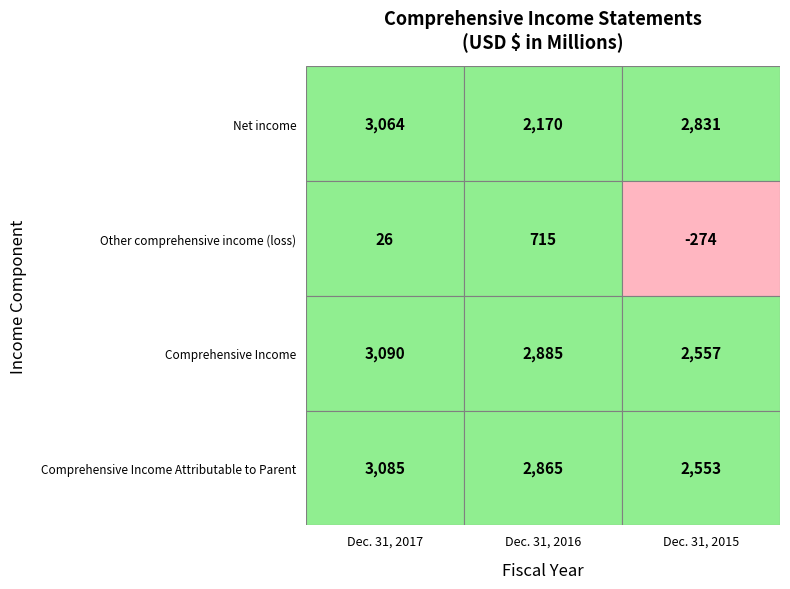

What is the total value across all series at Dec. 31, 2017?

9265